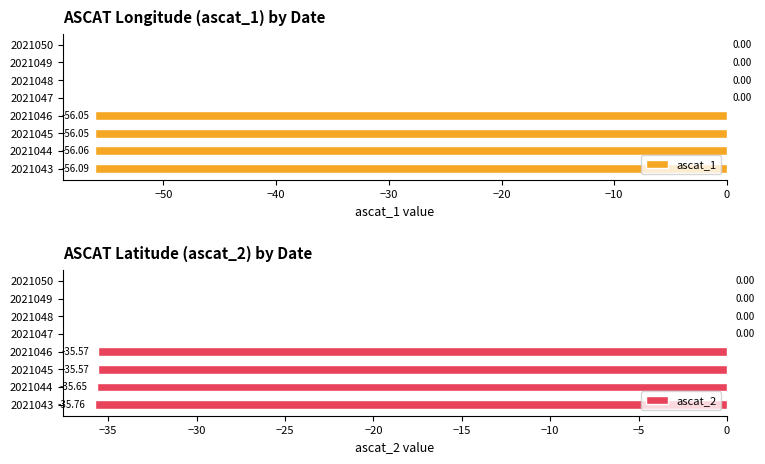

Reading right to left, what are all the values shown in this chart?

ascat_1: 0.0	0.0	0.0	0.0	-56.1	-56.1	-56.1	-56.1
ascat_2: 0.0	0.0	0.0	0.0	-35.6	-35.6	-35.7	-35.8